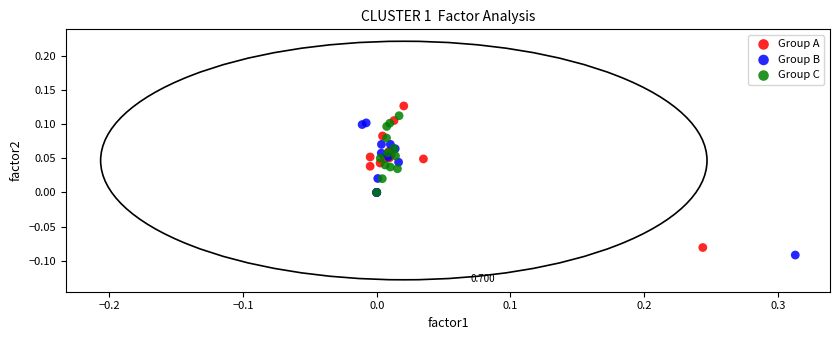

What are all the series names shown in the legend?

Group A, Group B, Group C